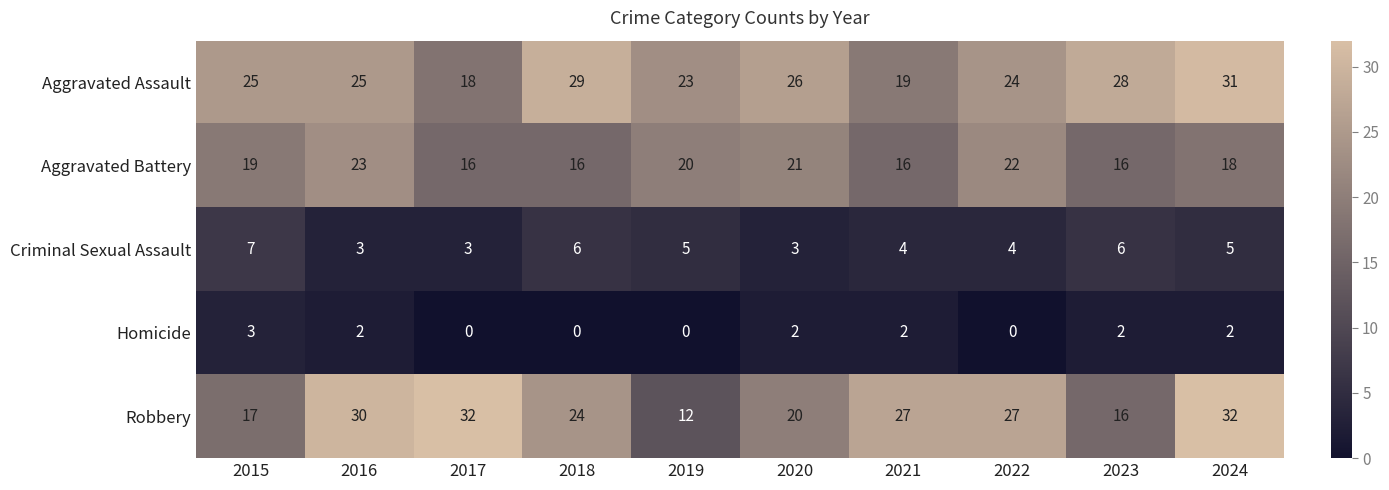

Is it true that Aggravated Battery equals 11 at 2018?

False